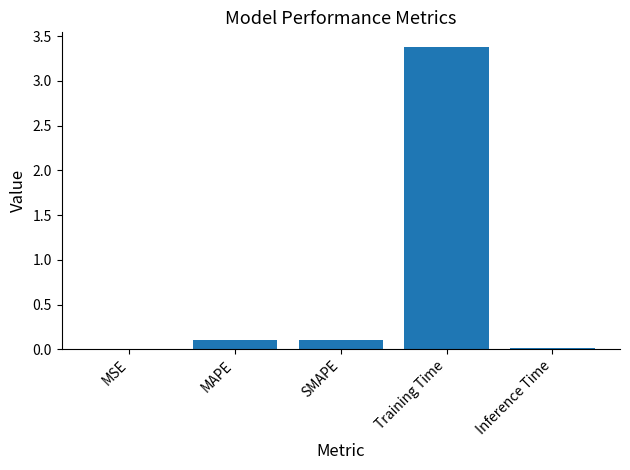

What is the greatest value displayed?

3.4